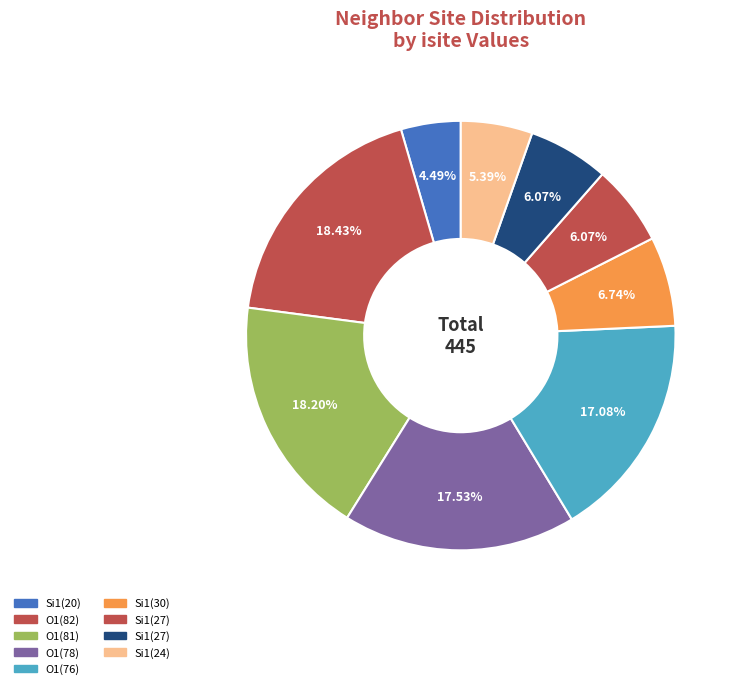

How many slices are in this pie chart?

9